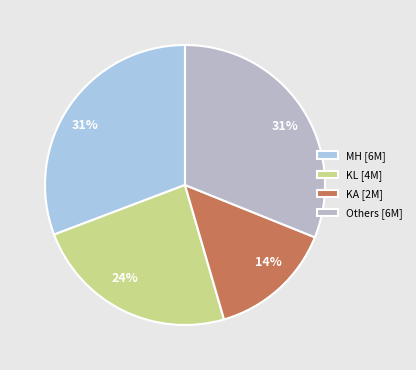

Count the number of slices in the pie.

4